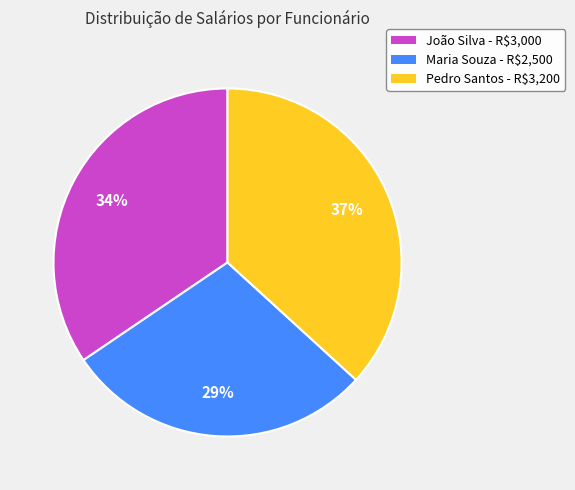

True or false: Pedro Santos accounts for 37% of the total.

True